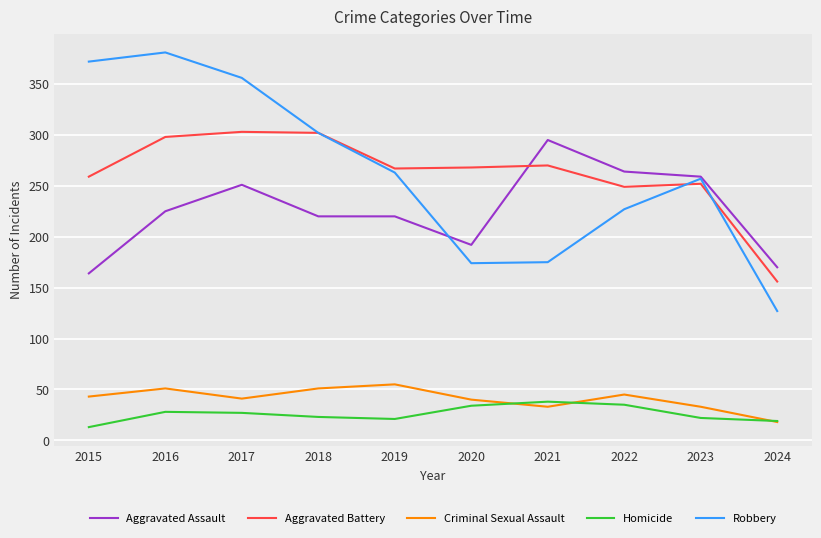

True or false: Robbery and Criminal Sexual Assault cross at least once.

False